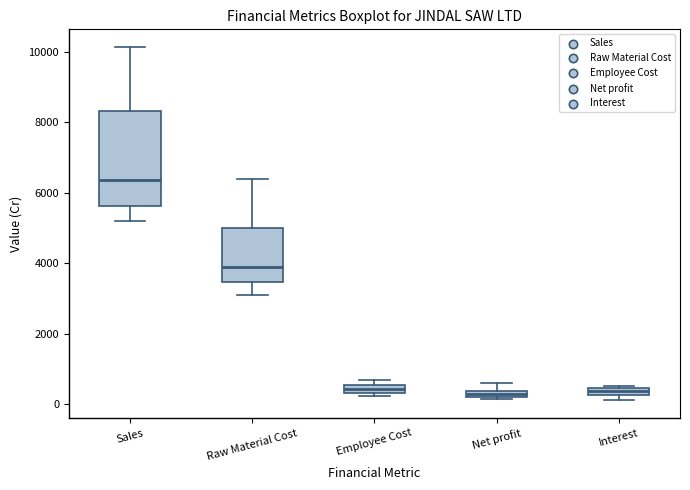

Where is the lower edge of the box for Sales on the y-axis? The values are not printed on the chart, so give them approximately, as read against the axis.

5600